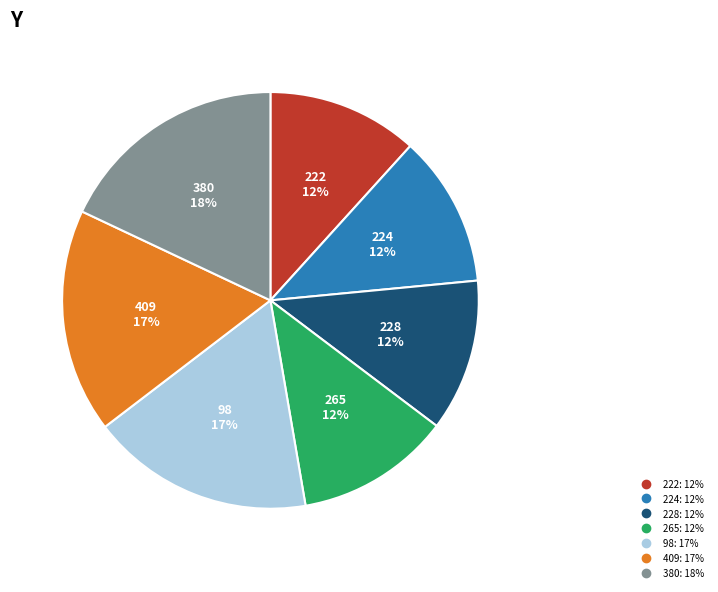

The 98 slice represents 17% of the pie. True or false?

True